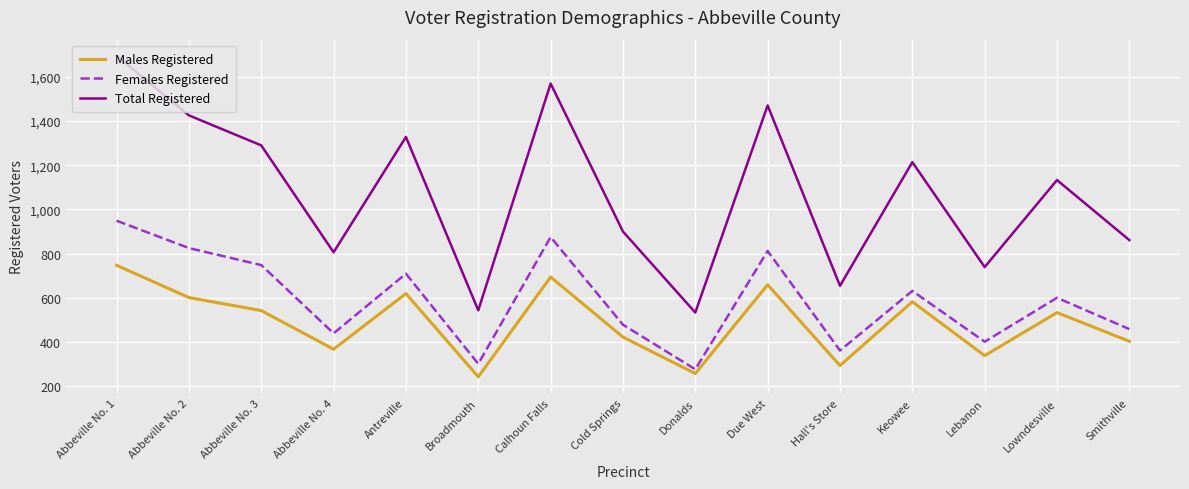

Count the number of categories in the chart.

15